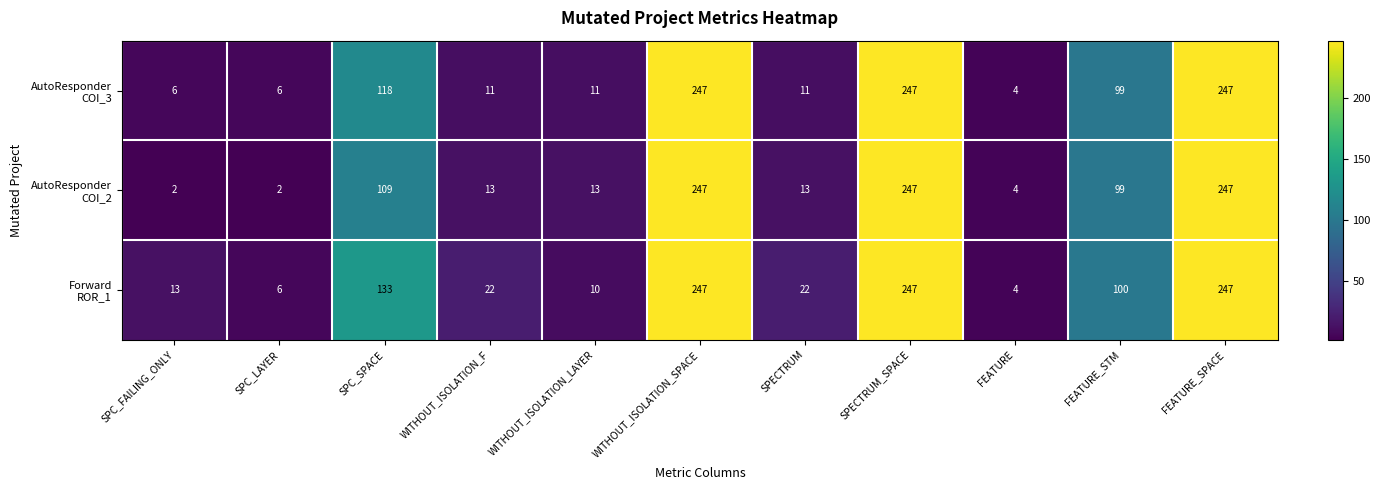

What is the total value across all series at FEATURE?

12